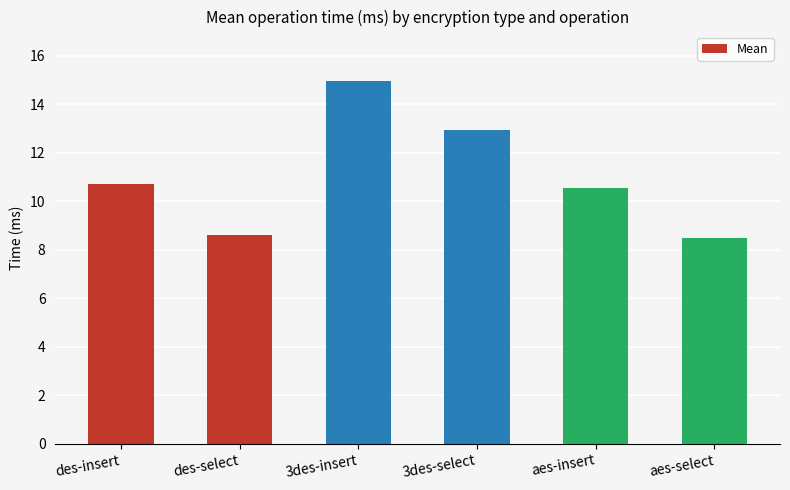

What is the sum of the values at 3des-insert and aes-insert?

25.5